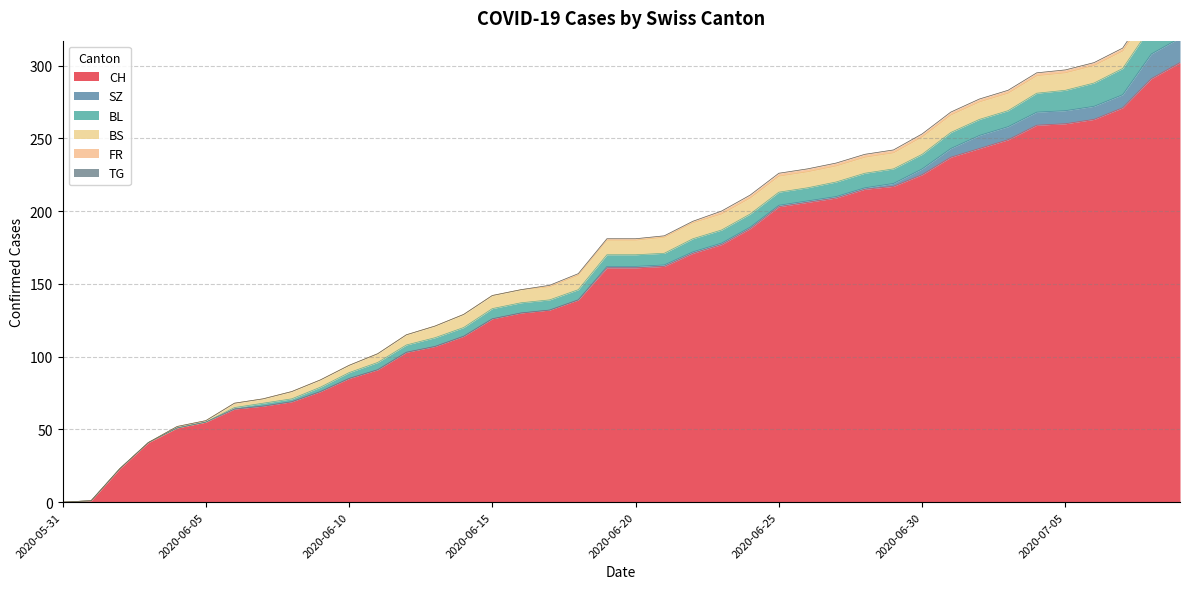

Reading left to right, what are all the values shown in this chart?

CH: 2020-05-31=0	2020-06-01=1	2020-06-02=23	2020-06-03=41	2020-06-04=51	2020-06-05=55	2020-06-06=64	2020-06-07=66	2020-06-08=69	2020-06-09=76	2020-06-10=85	2020-06-11=91	2020-06-12=103	2020-06-13=107	2020-06-14=114	2020-06-15=126	2020-06-16=130	2020-06-17=132	2020-06-18=139	2020-06-19=161	2020-06-20=161	2020-06-21=162	2020-06-22=171	2020-06-23=177	2020-06-24=188	2020-06-25=203	2020-06-26=206	2020-06-27=209	2020-06-28=215	2020-06-29=217	2020-06-30=225	2020-07-01=237	2020-07-02=243	2020-07-03=249	2020-07-04=259	2020-07-05=260	2020-07-06=263	2020-07-07=271	2020-07-08=291	2020-07-09=302
SZ: 2020-05-31=0	2020-06-01=0	2020-06-02=0	2020-06-03=0	2020-06-04=0	2020-06-05=0	2020-06-06=0	2020-06-07=0	2020-06-08=0	2020-06-09=0	2020-06-10=0	2020-06-11=0	2020-06-12=0	2020-06-13=0	2020-06-14=0	2020-06-15=0	2020-06-16=0	2020-06-17=0	2020-06-18=0	2020-06-19=1	2020-06-20=1	2020-06-21=1	2020-06-22=1	2020-06-23=1	2020-06-24=1	2020-06-25=1	2020-06-26=1	2020-06-27=1	2020-06-28=1	2020-06-29=2	2020-06-30=4	2020-07-01=6	2020-07-02=9	2020-07-03=9	2020-07-04=9	2020-07-05=9	2020-07-06=9	2020-07-07=9	2020-07-08=17	2020-07-09=17
BL: 2020-05-31=0	2020-06-01=0	2020-06-02=0	2020-06-03=0	2020-06-04=0	2020-06-05=0	2020-06-06=1	2020-06-07=2	2020-06-08=2	2020-06-09=3	2020-06-10=4	2020-06-11=5	2020-06-12=5	2020-06-13=6	2020-06-14=6	2020-06-15=7	2020-06-16=7	2020-06-17=7	2020-06-18=7	2020-06-19=8	2020-06-20=8	2020-06-21=8	2020-06-22=9	2020-06-23=9	2020-06-24=9	2020-06-25=9	2020-06-26=9	2020-06-27=10	2020-06-28=10	2020-06-29=10	2020-06-30=10	2020-07-01=11	2020-07-02=11	2020-07-03=11	2020-07-04=13	2020-07-05=14	2020-07-06=16	2020-07-07=18	2020-07-08=19	2020-07-09=20
BS: 2020-05-31=0	2020-06-01=0	2020-06-02=0	2020-06-03=0	2020-06-04=1	2020-06-05=1	2020-06-06=3	2020-06-07=3	2020-06-08=5	2020-06-09=5	2020-06-10=5	2020-06-11=6	2020-06-12=7	2020-06-13=8	2020-06-14=9	2020-06-15=9	2020-06-16=9	2020-06-17=9	2020-06-18=10	2020-06-19=10	2020-06-20=10	2020-06-21=11	2020-06-22=11	2020-06-23=11	2020-06-24=11	2020-06-25=11	2020-06-26=11	2020-06-27=11	2020-06-28=11	2020-06-29=11	2020-06-30=12	2020-07-01=12	2020-07-02=12	2020-07-03=12	2020-07-04=12	2020-07-05=12	2020-07-06=12	2020-07-07=12	2020-07-08=12	2020-07-09=12
FR: 2020-05-31=0	2020-06-01=0	2020-06-02=0	2020-06-03=0	2020-06-04=0	2020-06-05=0	2020-06-06=0	2020-06-07=0	2020-06-08=0	2020-06-09=0	2020-06-10=0	2020-06-11=0	2020-06-12=0	2020-06-13=0	2020-06-14=0	2020-06-15=0	2020-06-16=0	2020-06-17=1	2020-06-18=1	2020-06-19=1	2020-06-20=1	2020-06-21=1	2020-06-22=1	2020-06-23=2	2020-06-24=2	2020-06-25=2	2020-06-26=2	2020-06-27=2	2020-06-28=2	2020-06-29=2	2020-06-30=2	2020-07-01=2	2020-07-02=2	2020-07-03=2	2020-07-04=2	2020-07-05=2	2020-07-06=2	2020-07-07=2	2020-07-08=2	2020-07-09=2
TG: 2020-05-31=0	2020-06-01=0	2020-06-02=0	2020-06-03=0	2020-06-04=0	2020-06-05=0	2020-06-06=0	2020-06-07=0	2020-06-08=0	2020-06-09=0	2020-06-10=0	2020-06-11=0	2020-06-12=0	2020-06-13=0	2020-06-14=0	2020-06-15=0	2020-06-16=0	2020-06-17=0	2020-06-18=0	2020-06-19=0	2020-06-20=0	2020-06-21=0	2020-06-22=0	2020-06-23=0	2020-06-24=0	2020-06-25=0	2020-06-26=0	2020-06-27=0	2020-06-28=0	2020-06-29=0	2020-06-30=0	2020-07-01=0	2020-07-02=0	2020-07-03=0	2020-07-04=0	2020-07-05=0	2020-07-06=0	2020-07-07=0	2020-07-08=1	2020-07-09=1